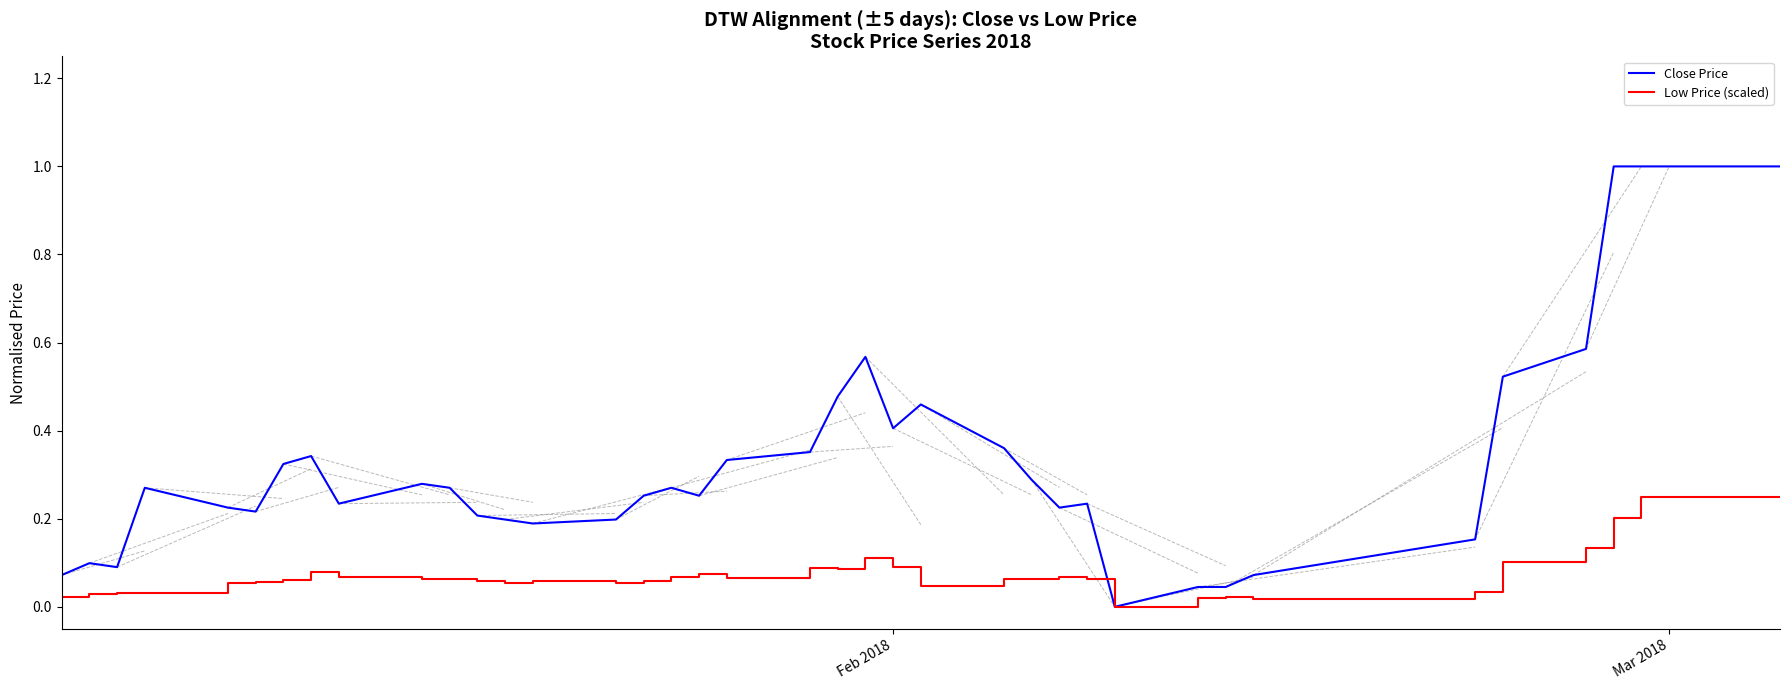

Which series has the largest range (max minus min)?

Close Price